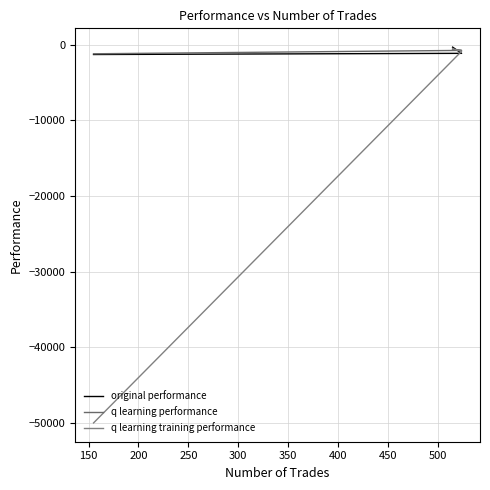

Rank the series by their maximum value, from highest to lowest.

original performance, q learning training performance, q learning performance